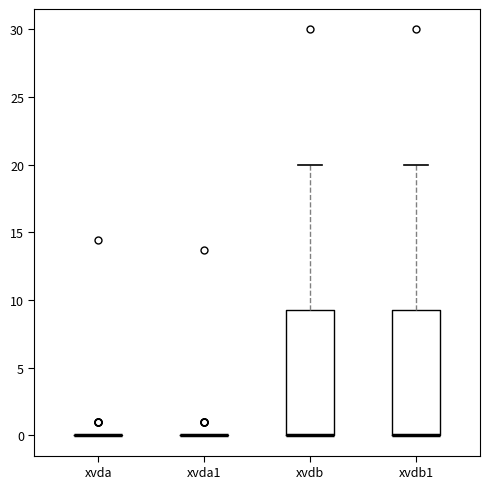

Where is the upper edge of the box for xvdb1 on the y-axis? The values are not printed on the chart, so give them approximately, as read against the axis.

9.5